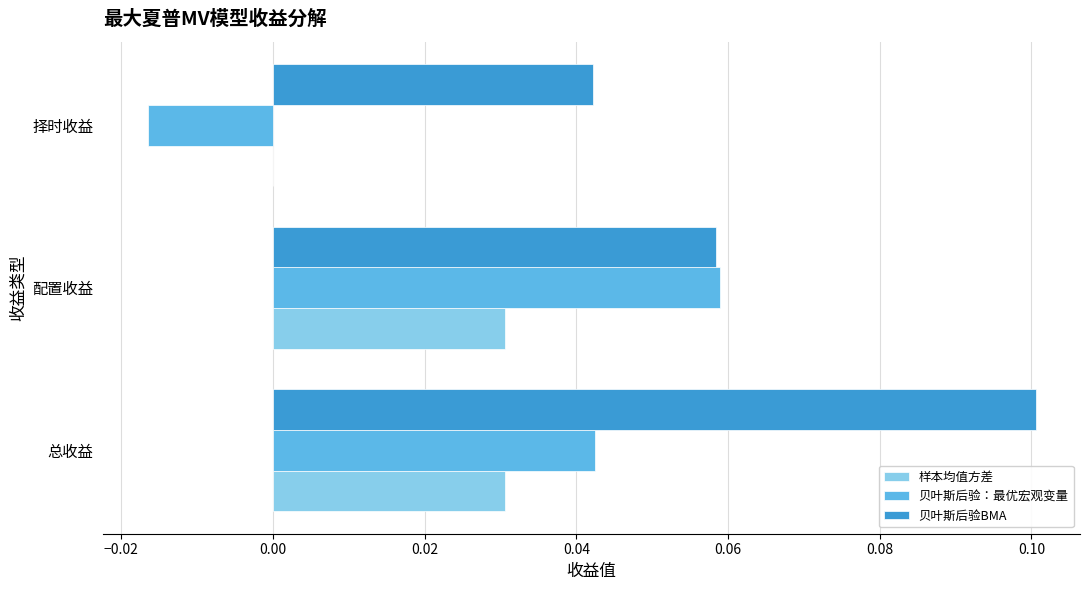

Which series has the widest spread of values?

贝叶斯后验：最优宏观变量